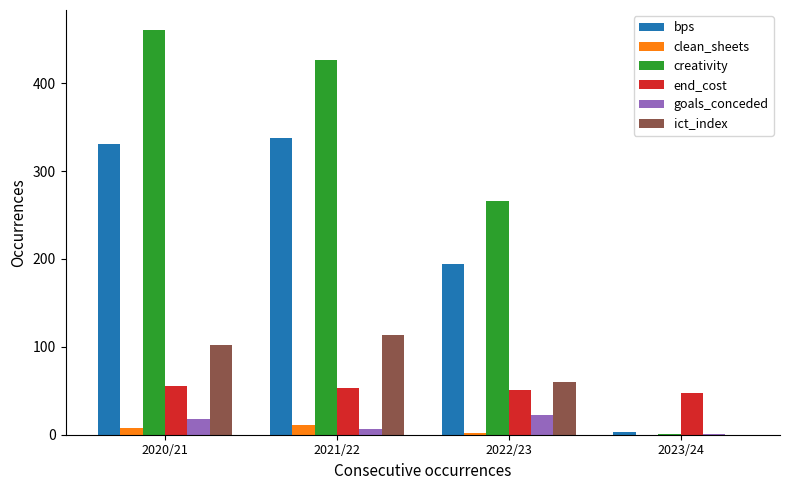

Count the number of categories in the chart.

4